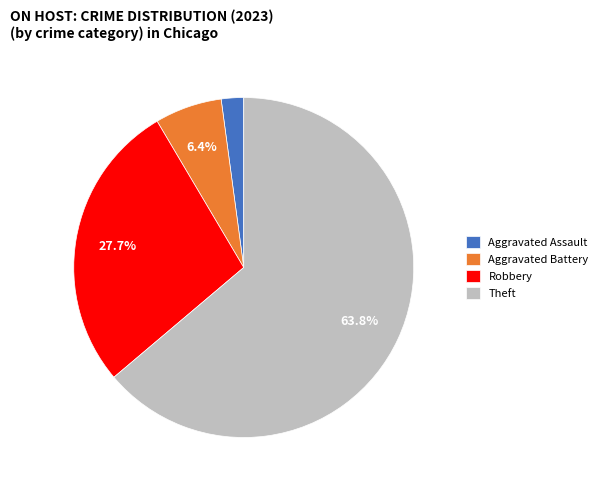

Is there a majority slice in this chart?

Yes